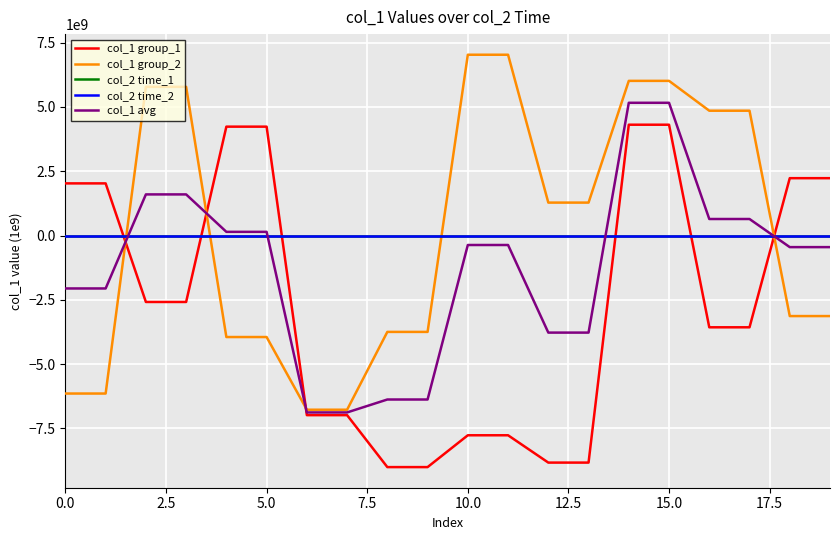

How many lines are shown in the chart?

5